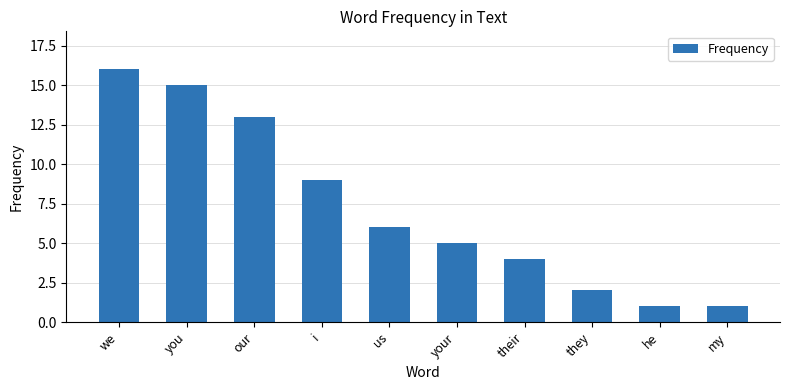

Reading right to left, what are all the values shown in this chart?

my=1	he=1	they=2	their=4	your=5	us=6	i=9	our=13	you=15	we=16